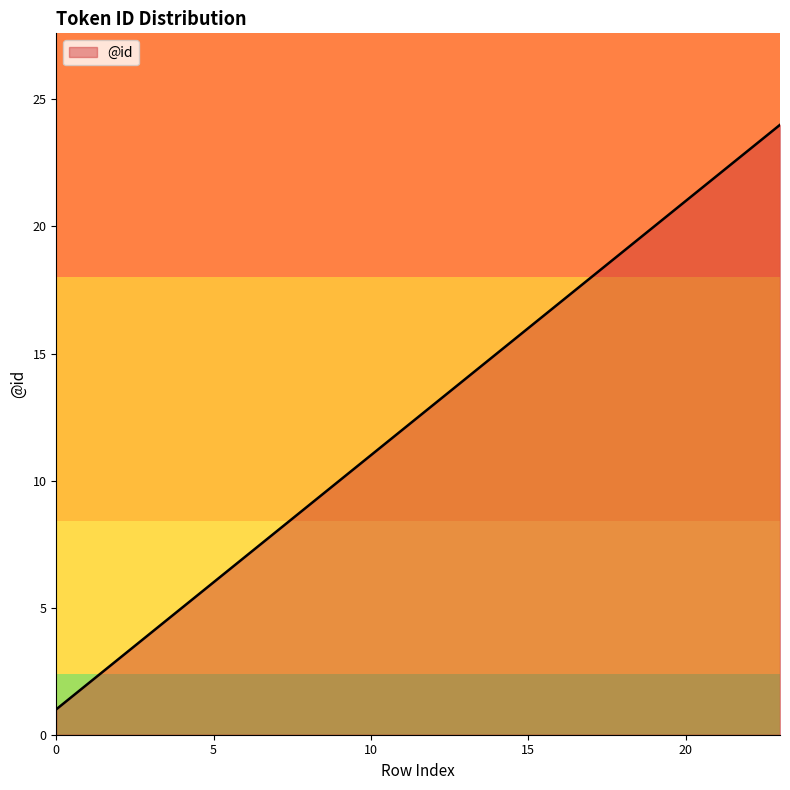

What is the difference between the maximum and minimum values?

23